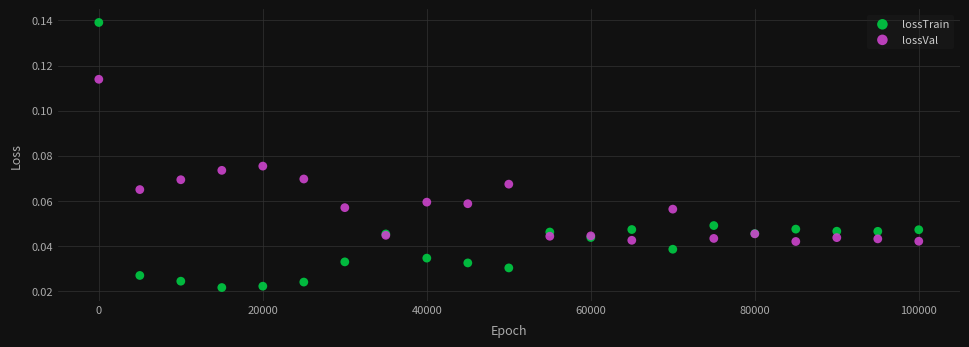

What are all the series names shown in the legend?

lossTrain, lossVal